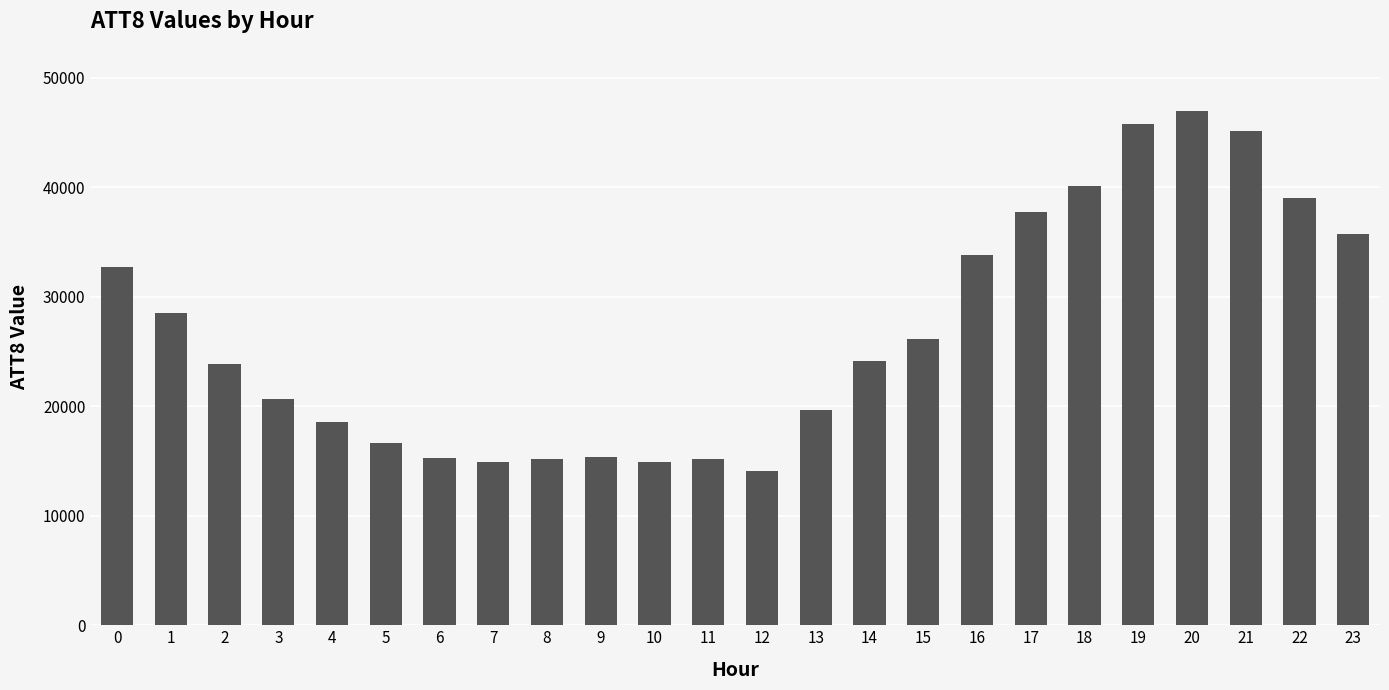

The chart shows a value of 28500 at 1. True or false?

True